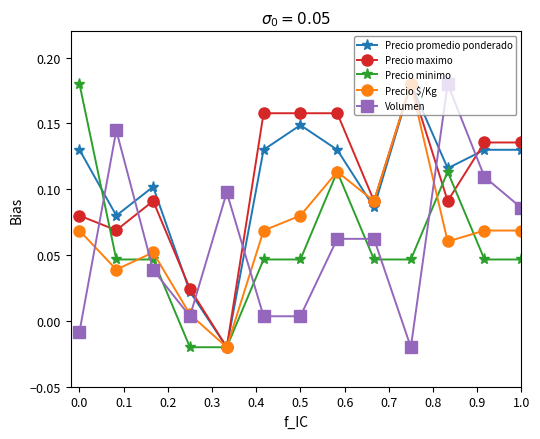

After their last crossing, which series has the higher values: Precio maximo or Volumen?

Precio maximo